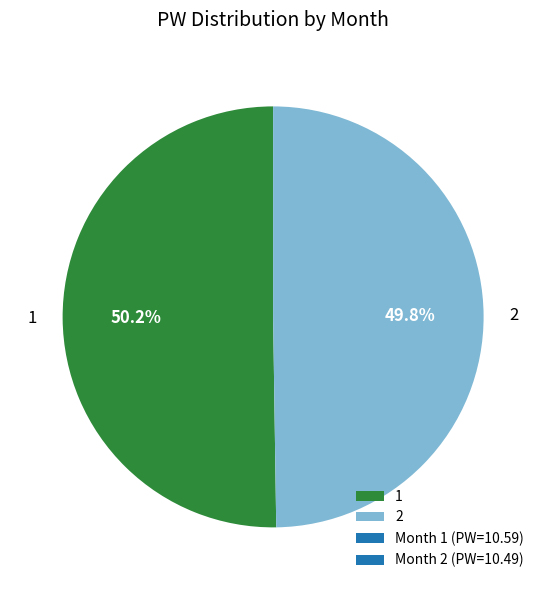

How many slices are in this pie chart?

2